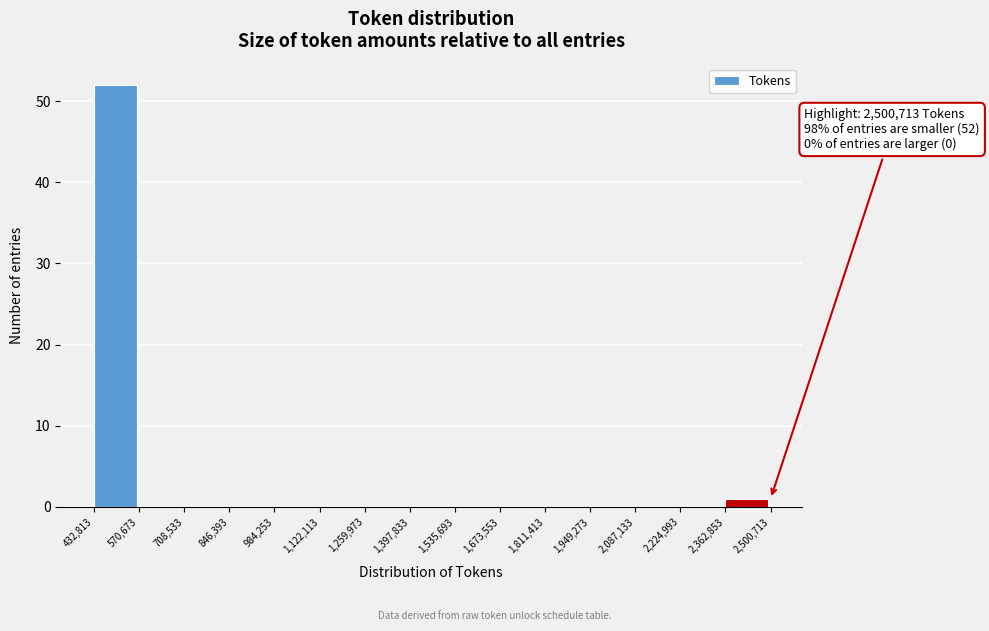

Over which range of the x-axis is the bar tallest?

432,813 to 570,673